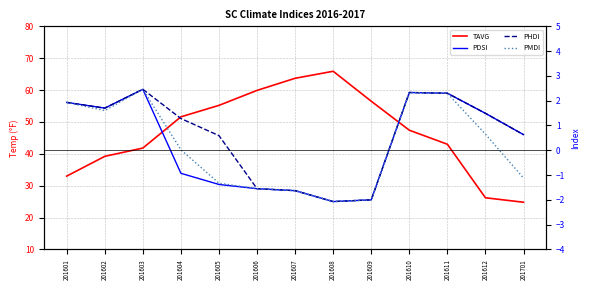

What is the difference between the second highest and minimum values in the PHDI series?

4.4